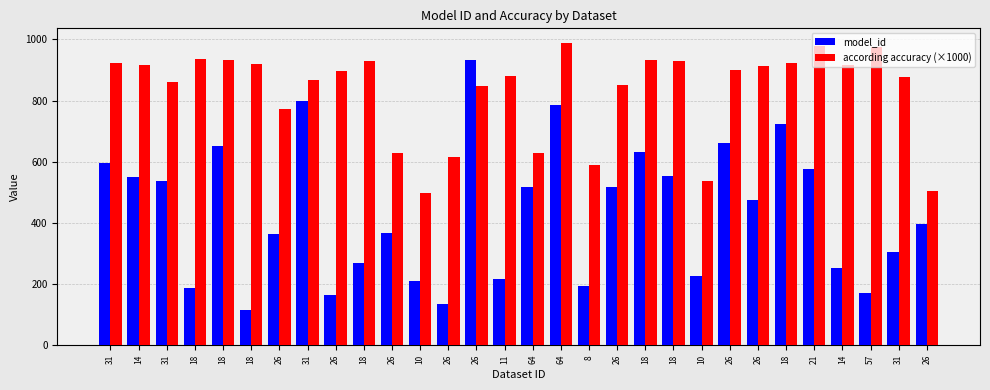

How many categories are shown in the chart?

30